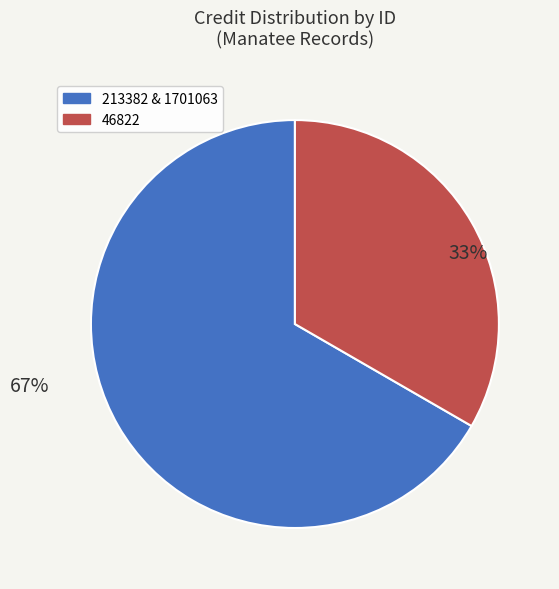

Count the number of slices in the pie.

2